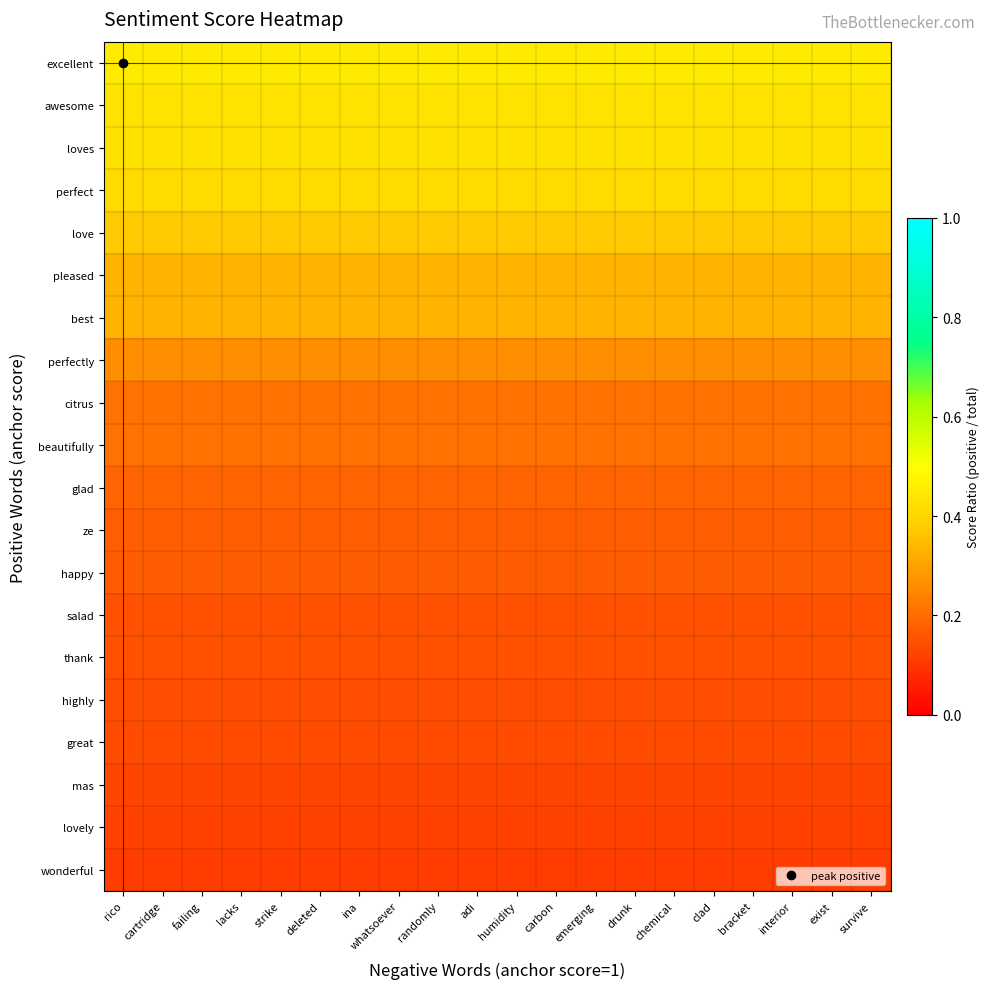

Between deleted and randomly, which series saw the biggest shift?

excellent